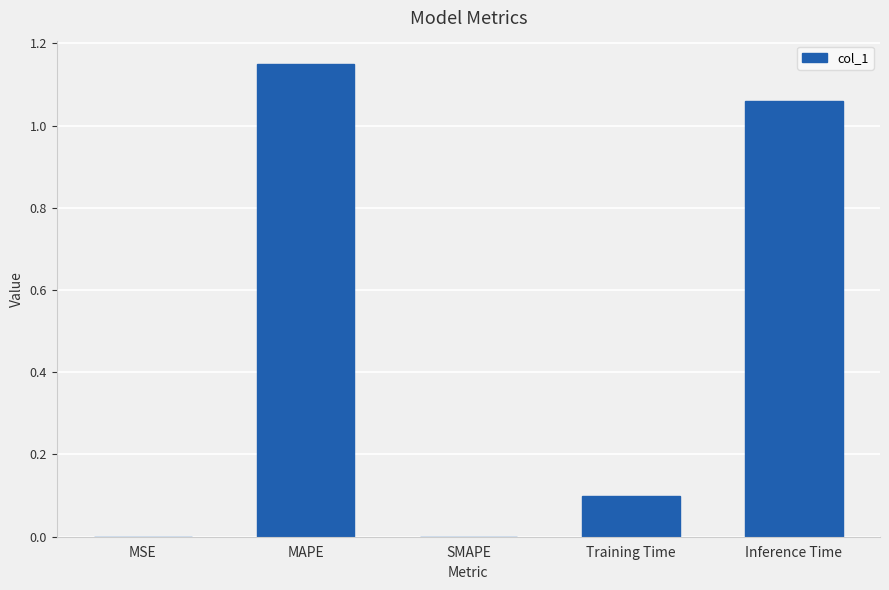

Count the number of categories in the chart.

5